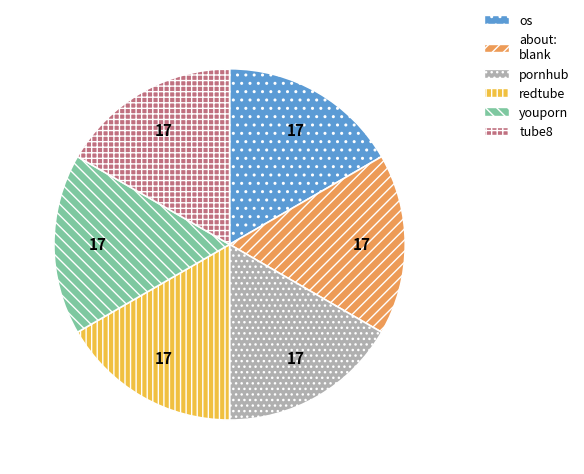

Is it true that os is 9% of the pie?

False